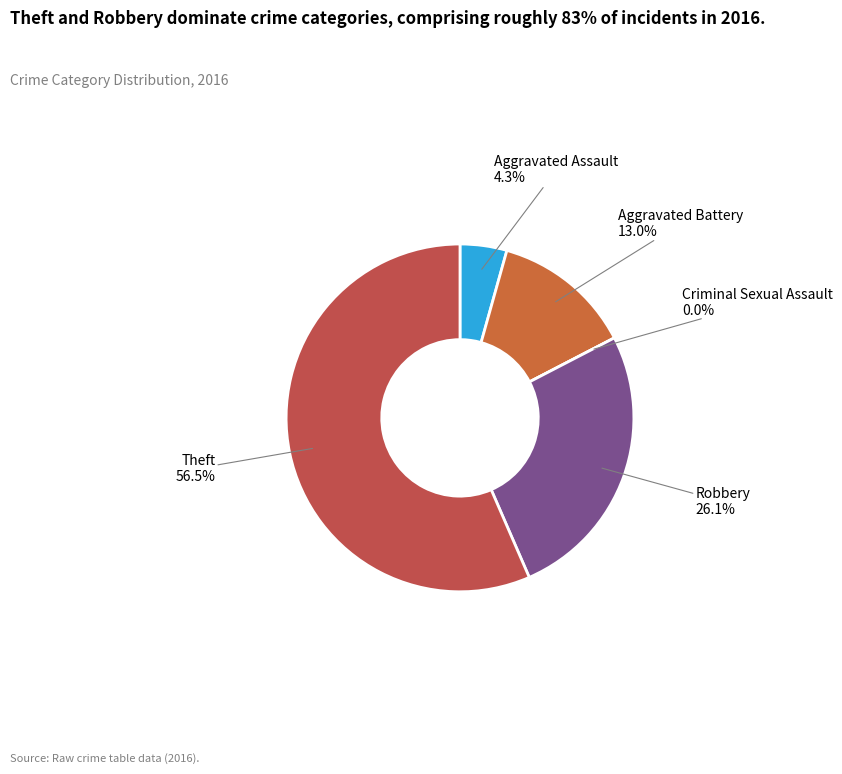

Combined, what portion of the pie is Aggravated Assault and Theft?

60.9%